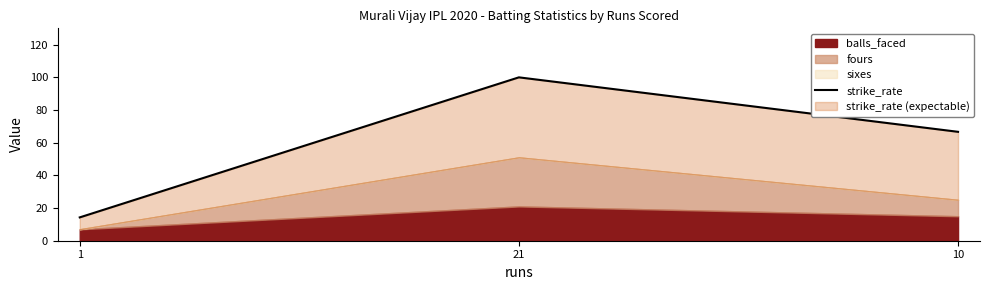

How many lines are shown in the chart?

1